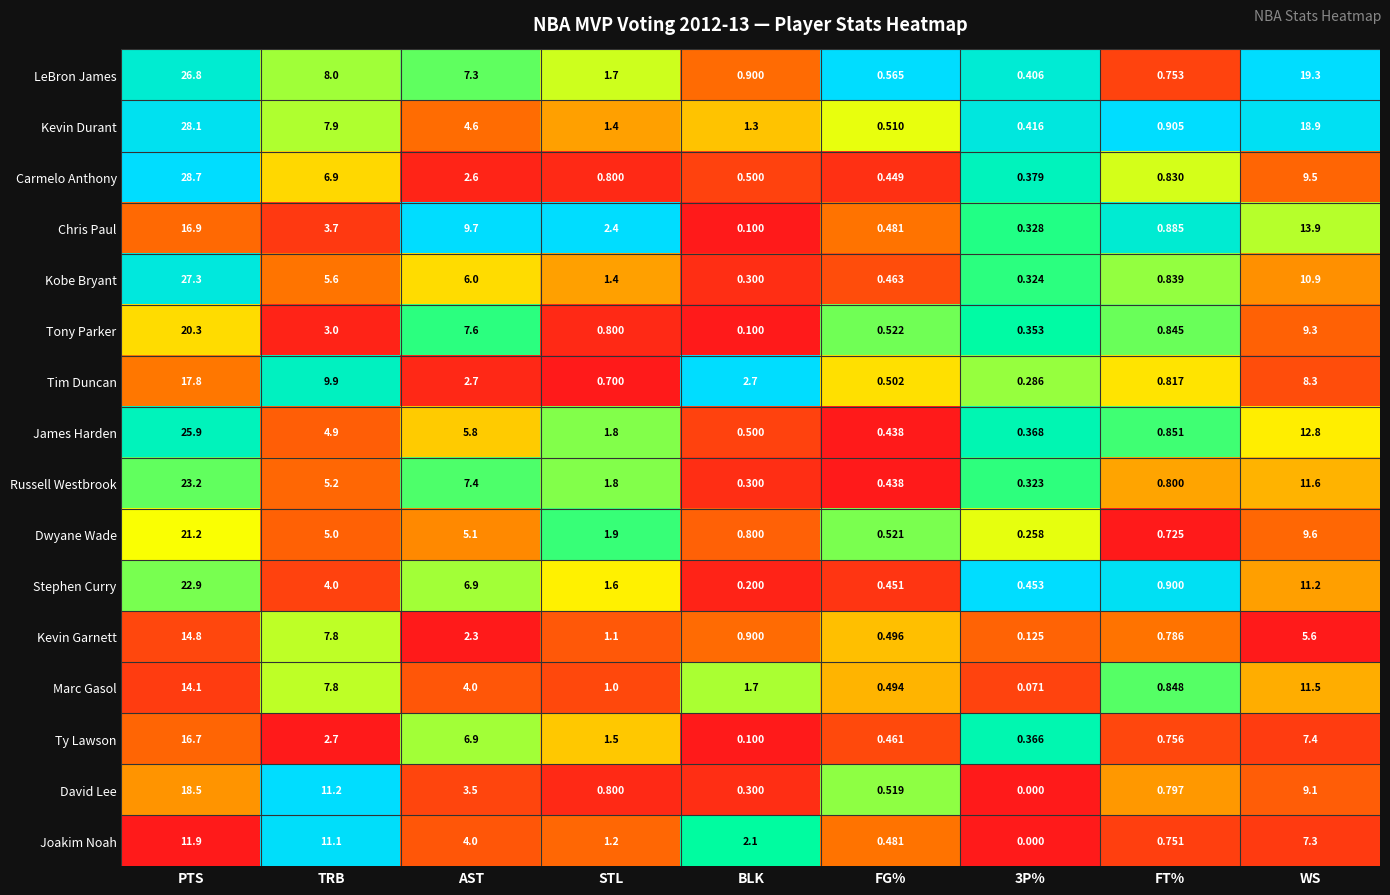

At which label is Kobe Bryant closest to 13?

WS